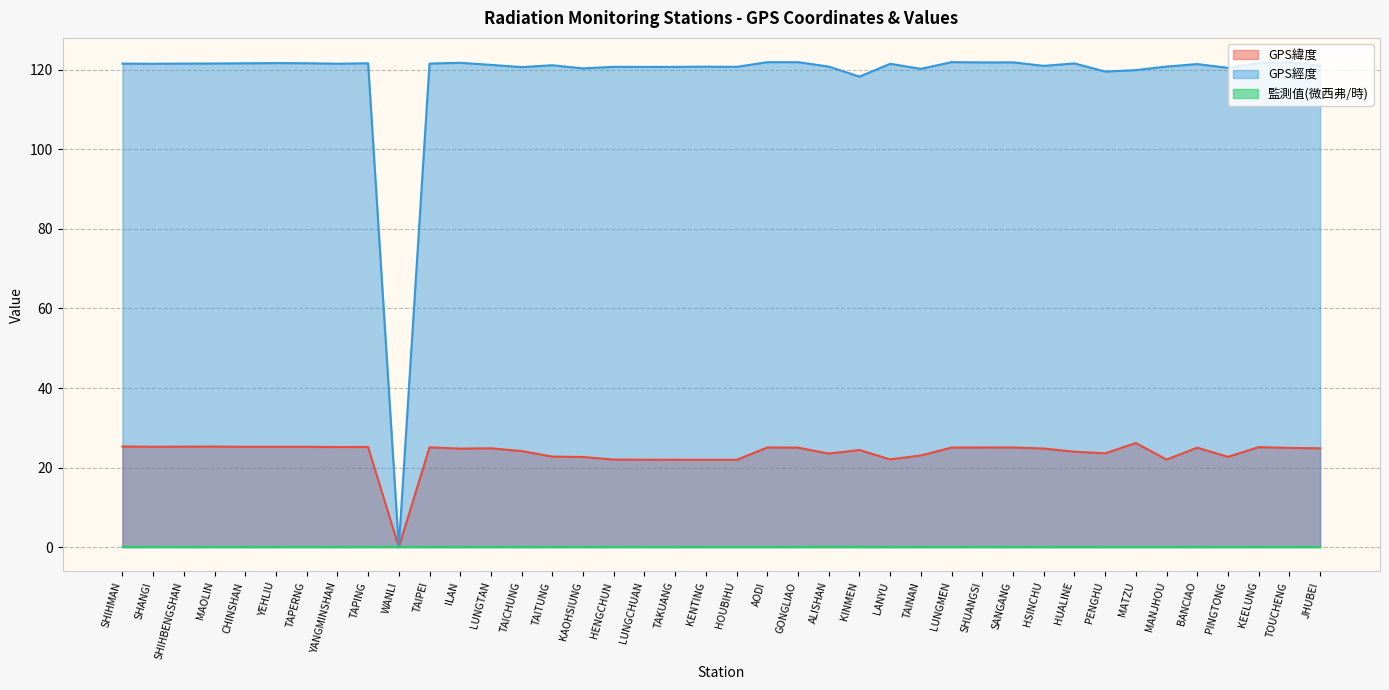

What is the difference between the highest and lowest values at LUNGTAN?

121.2